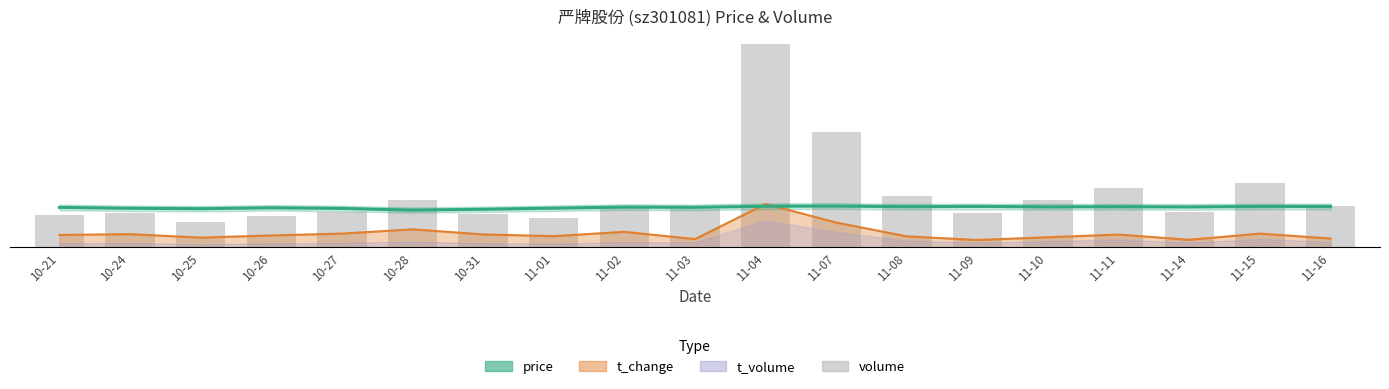

How many groups of bars are there?

19